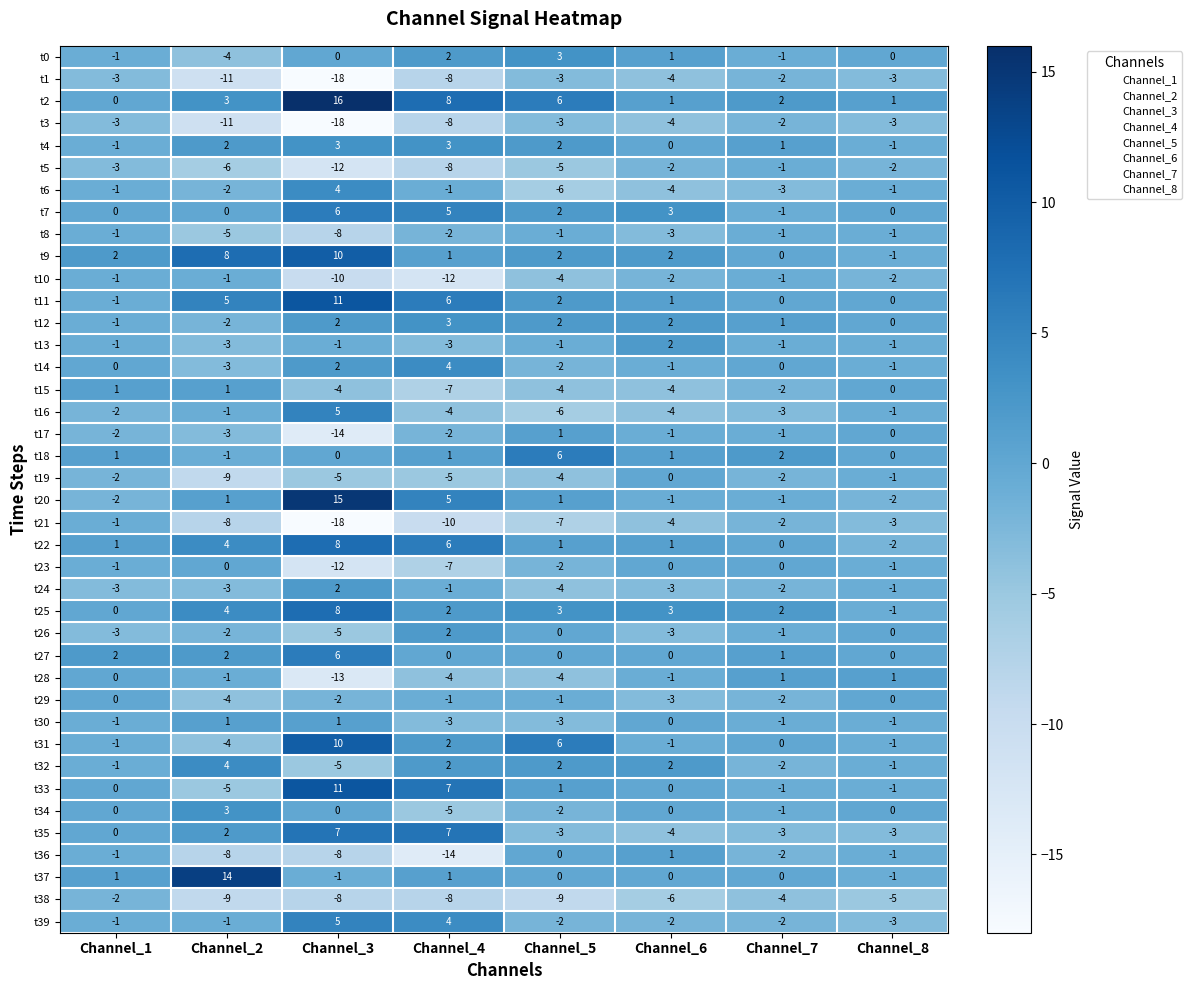

The t38 series shows -2 at Channel_3. True or false?

False